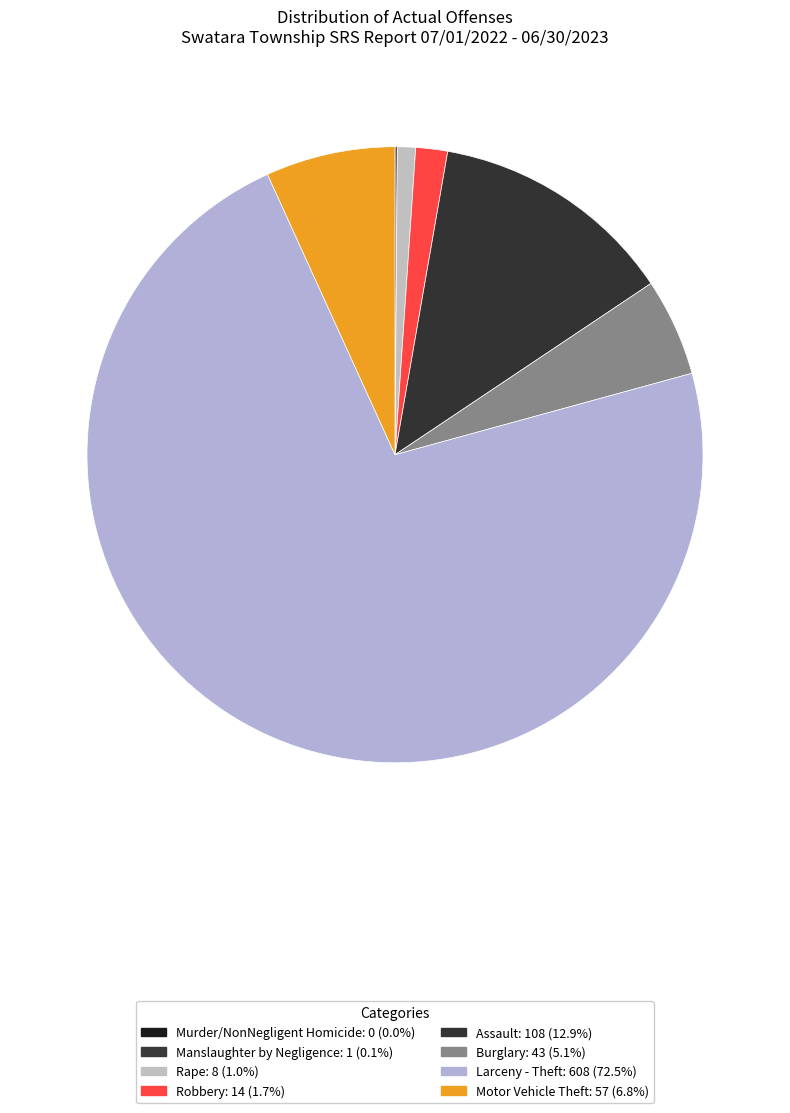

Which has a higher value, Manslaughter by Negligence or Rape?

Rape